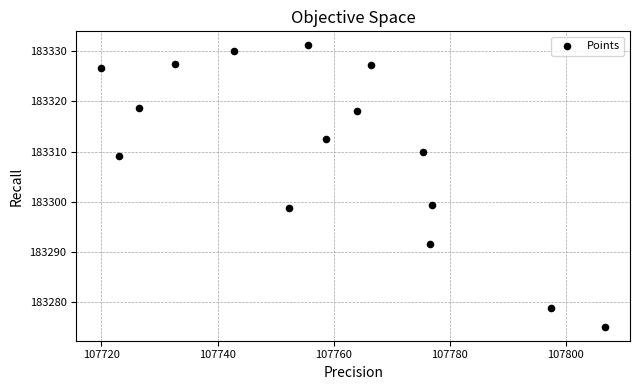

What is the range of X values (max minus min)?

86.7